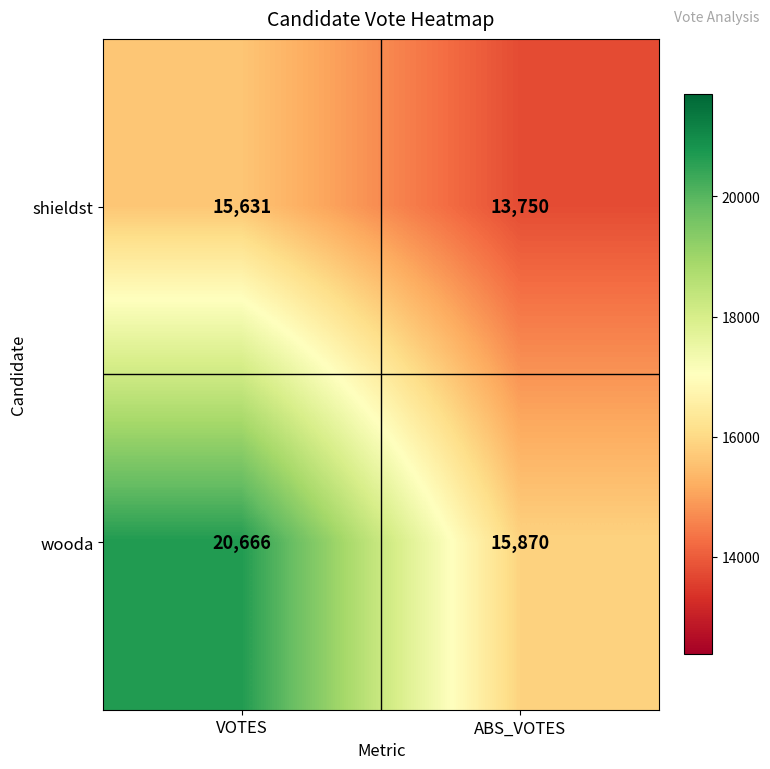

At which category is the sum across all series the highest?

VOTES